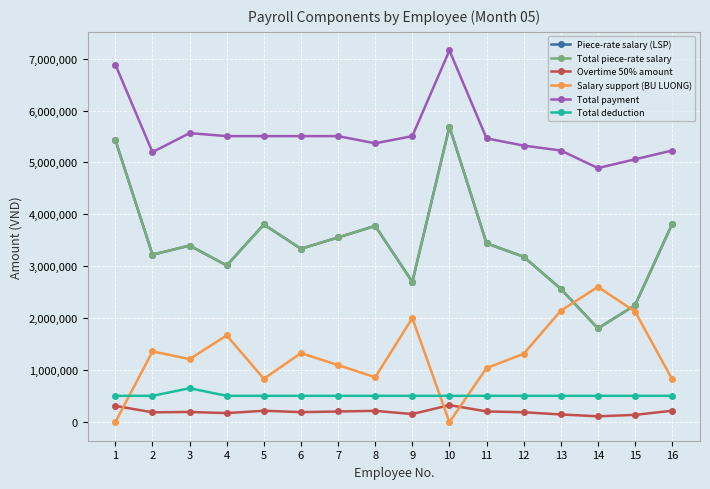

Does the chart have visible grid lines?

Yes